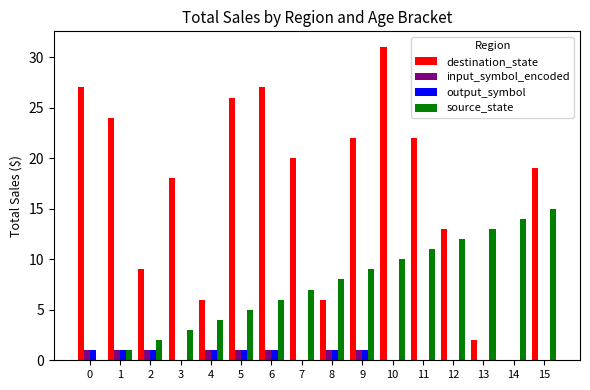

What is the spread (max minus min) of values at 7?

20